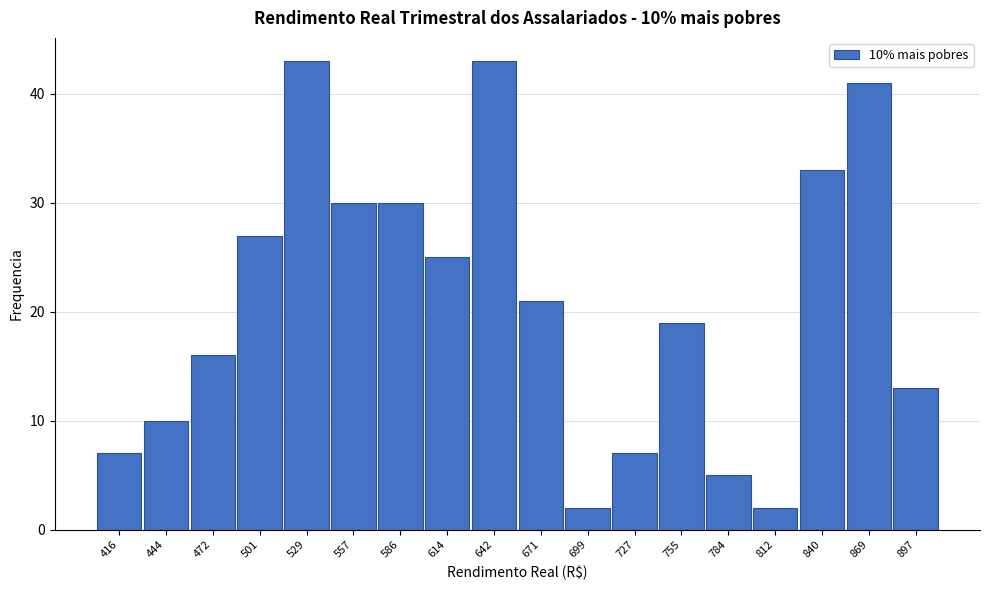

Reading right to left, extract all data points from this chart.

897=13	869=41	840=33	812=2	784=5	755=19	727=7	699=2	671=21	642=43	614=25	586=30	557=30	529=43	501=27	472=16	444=10	416=7